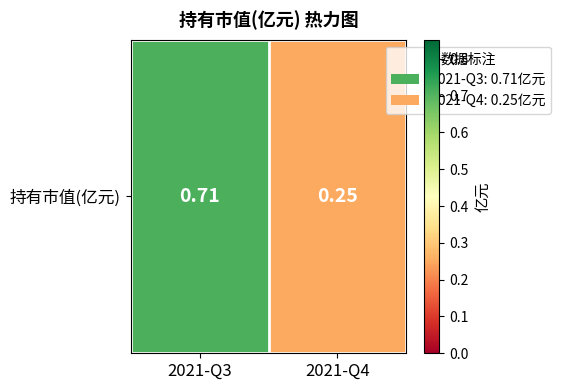

Is it true that the value at 2021-Q3 is 0.3?

False